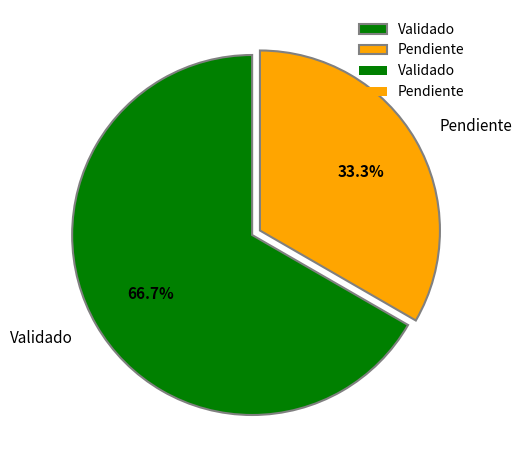

To the nearest percent, what is the difference between the Validado and Pendiente slice percentages?

33%